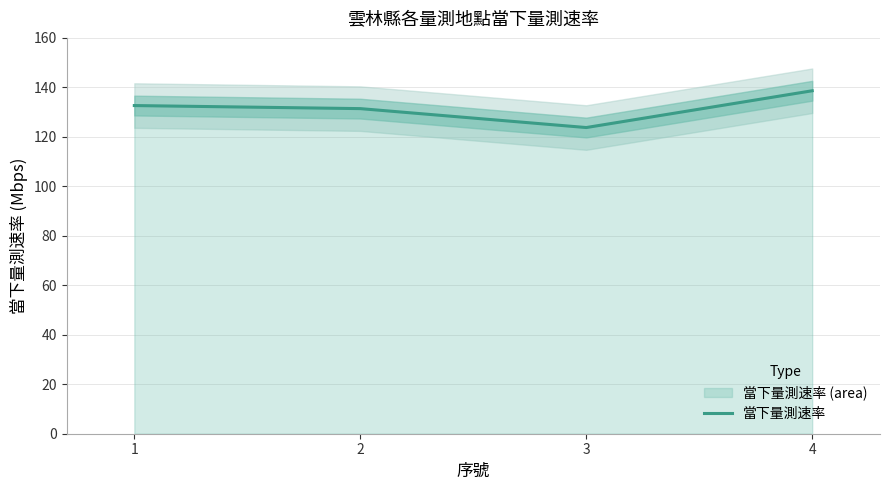

Does the chart have visible grid lines?

Yes